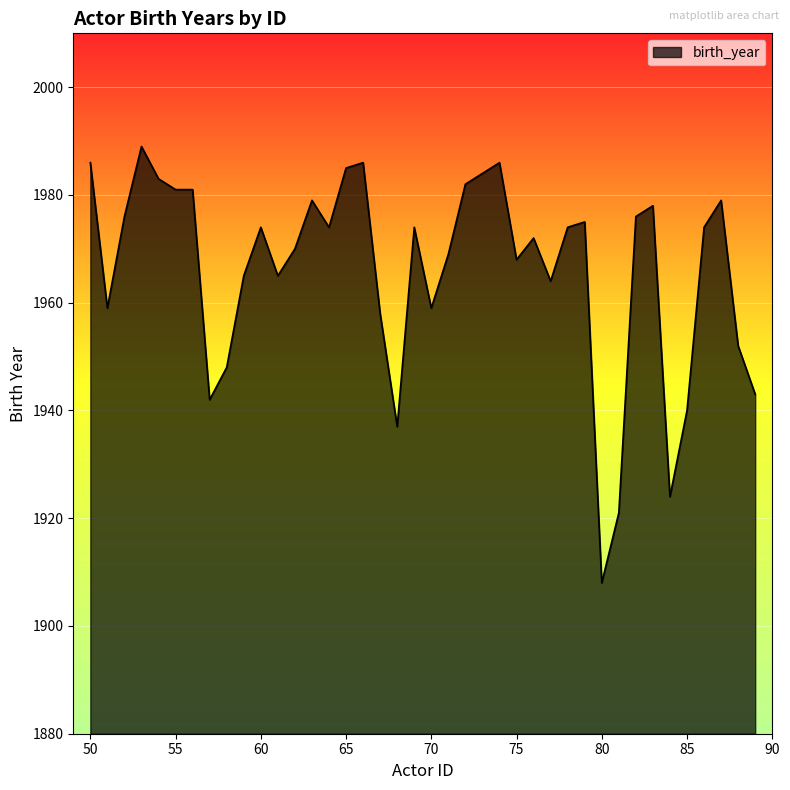

What is the smallest value displayed?

1908